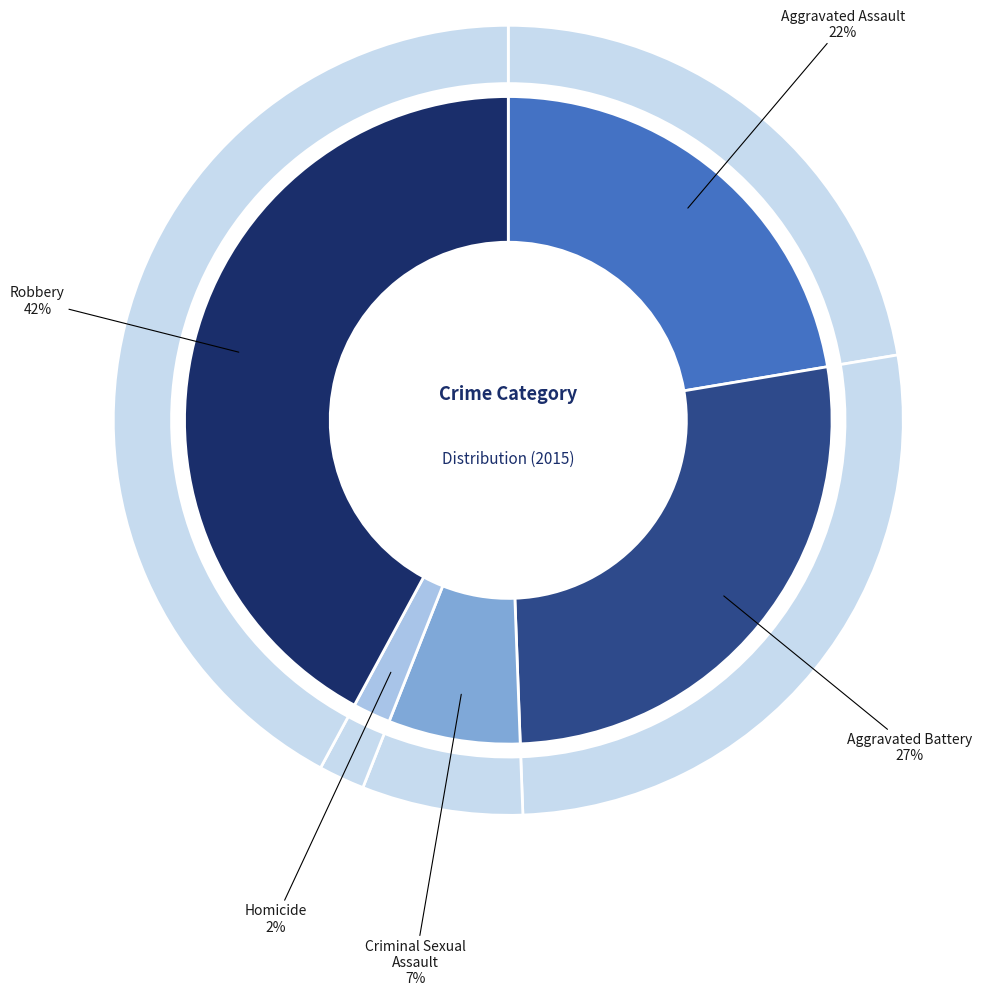

To the nearest percent, what percentage of the pie is Aggravated Battery?

27%